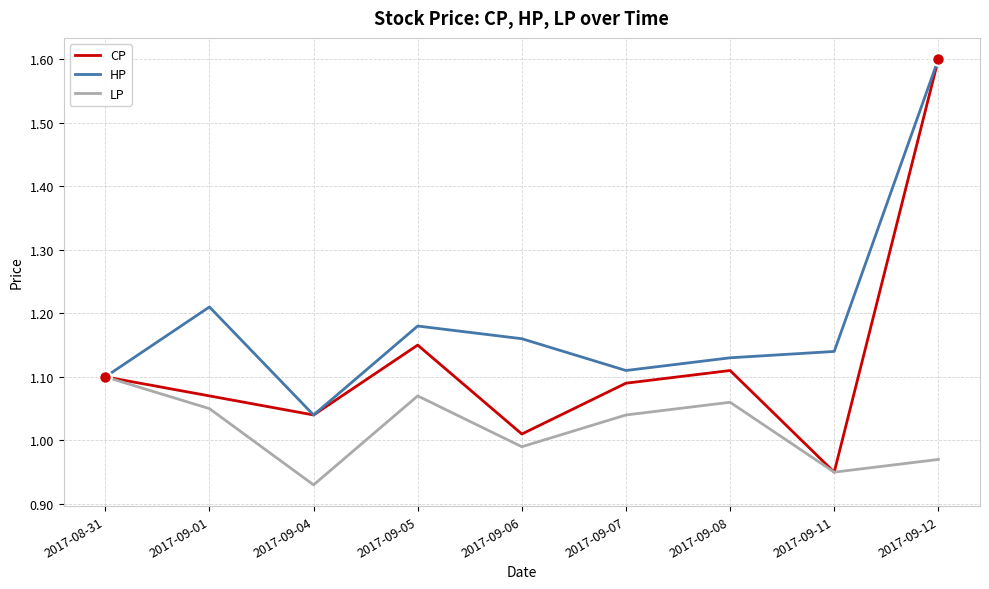

Which series changed the most between 2017-09-05 and 2017-09-12?

CP